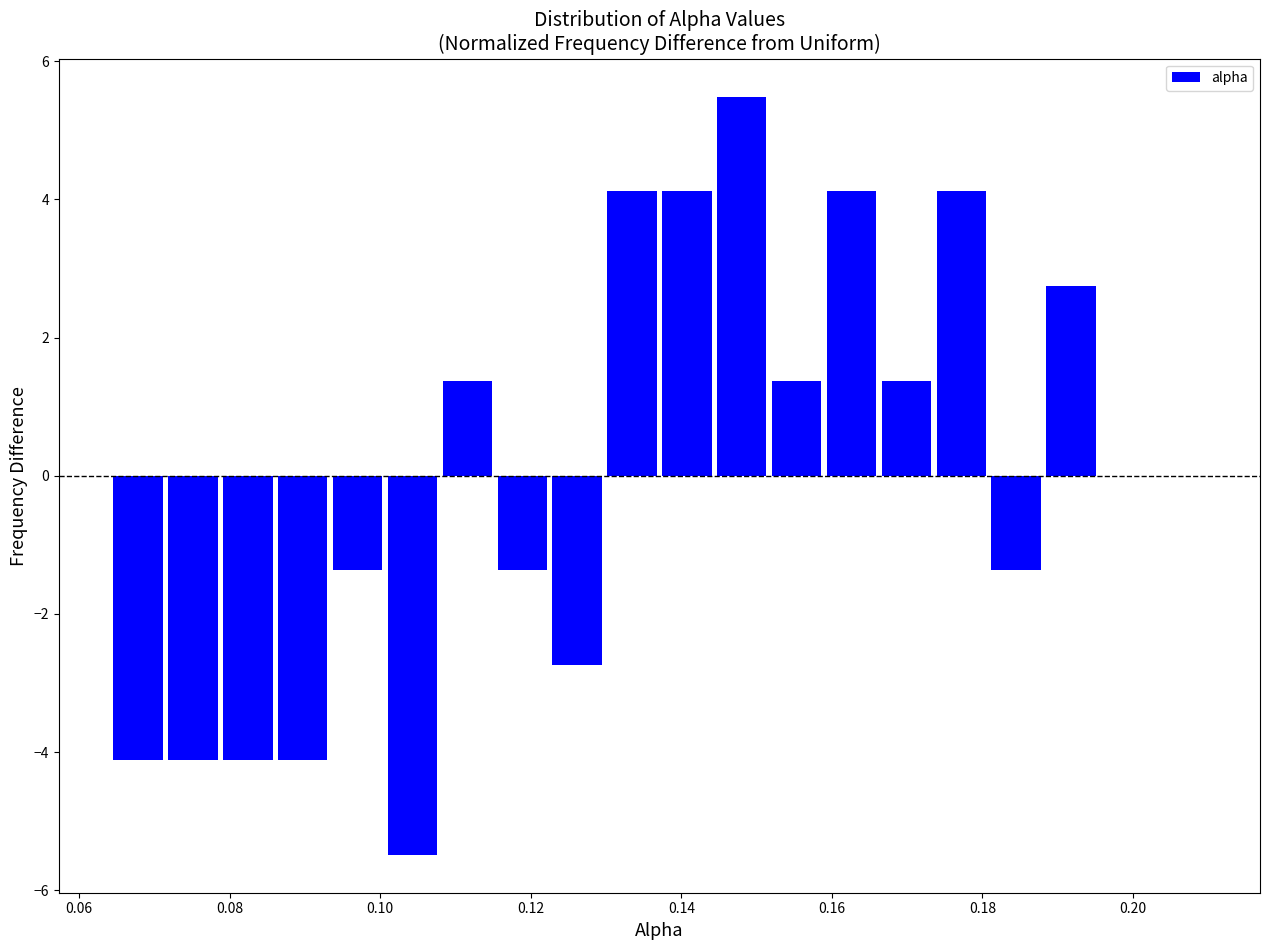

Around what value on the x-axis is the tallest bar? Give the approximate position of its centre, as read against the axis.

0.148